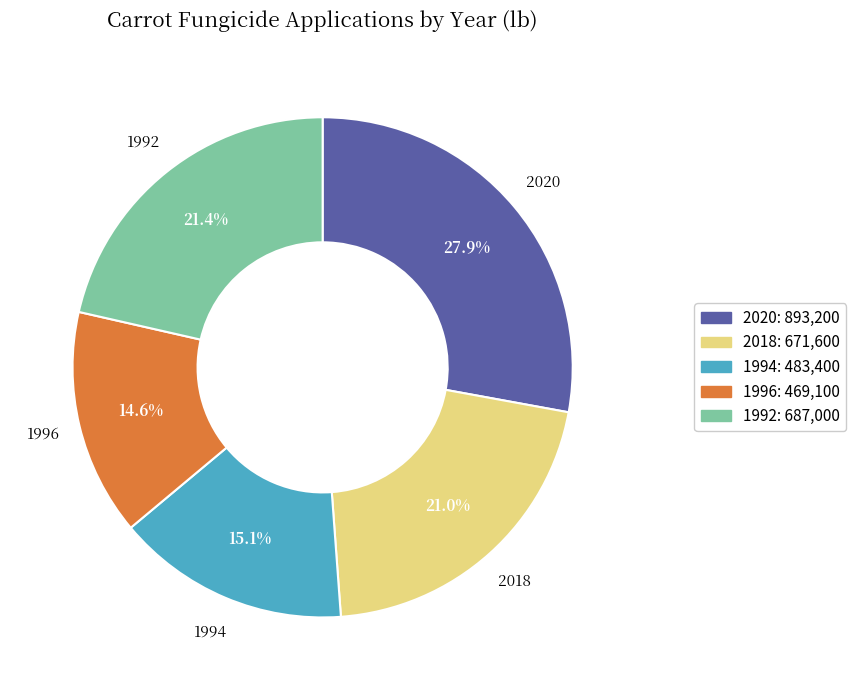

Combined, do 2018 and 2020 account for over 50%?

No